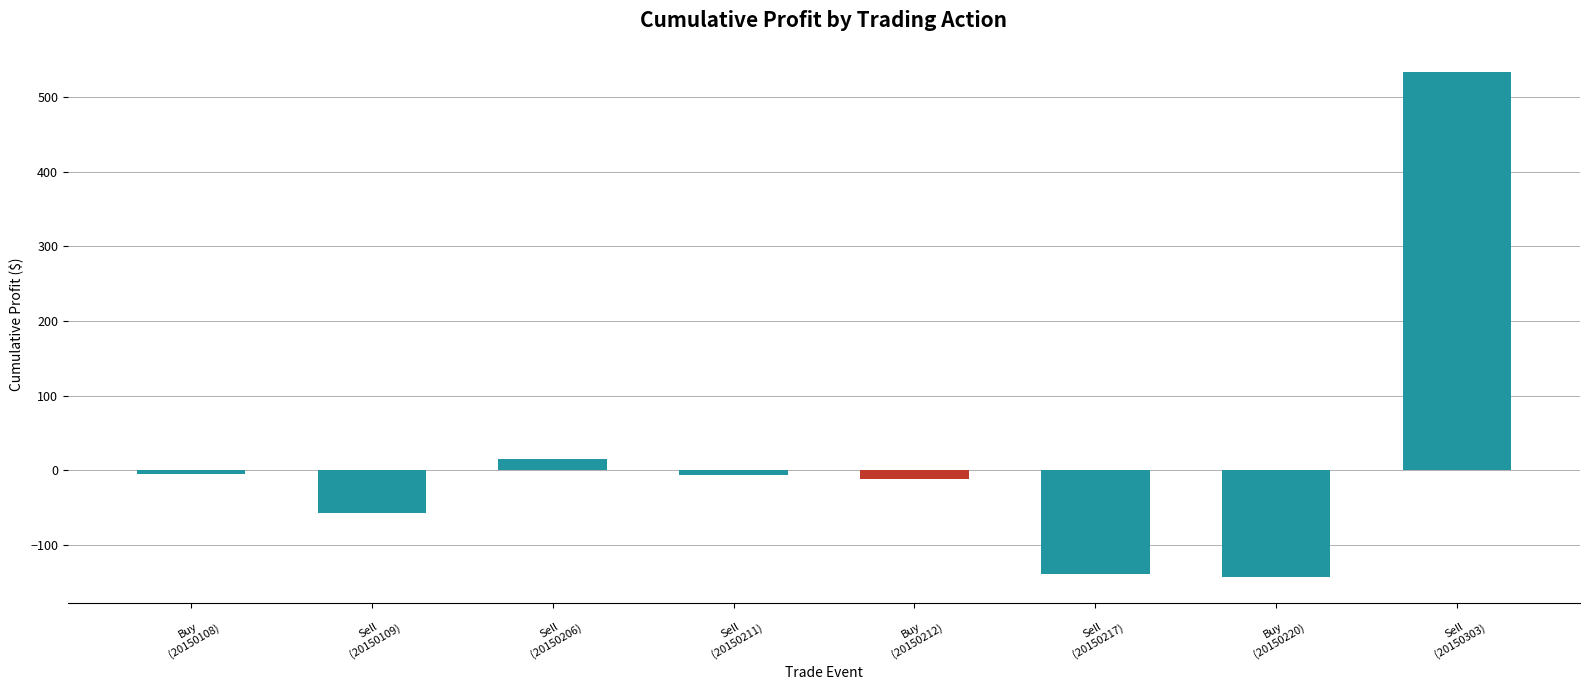

What is the value of the 7th bar from the left?

-143.2